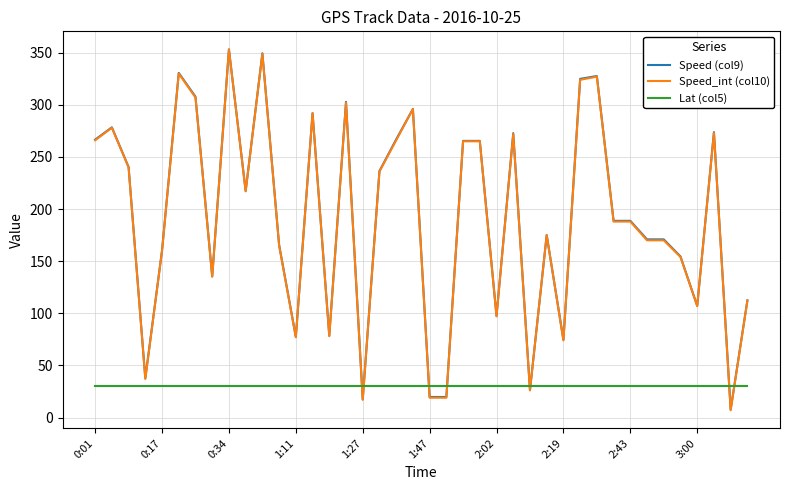

Which series has the widest spread of values?

Speed_int (col10)